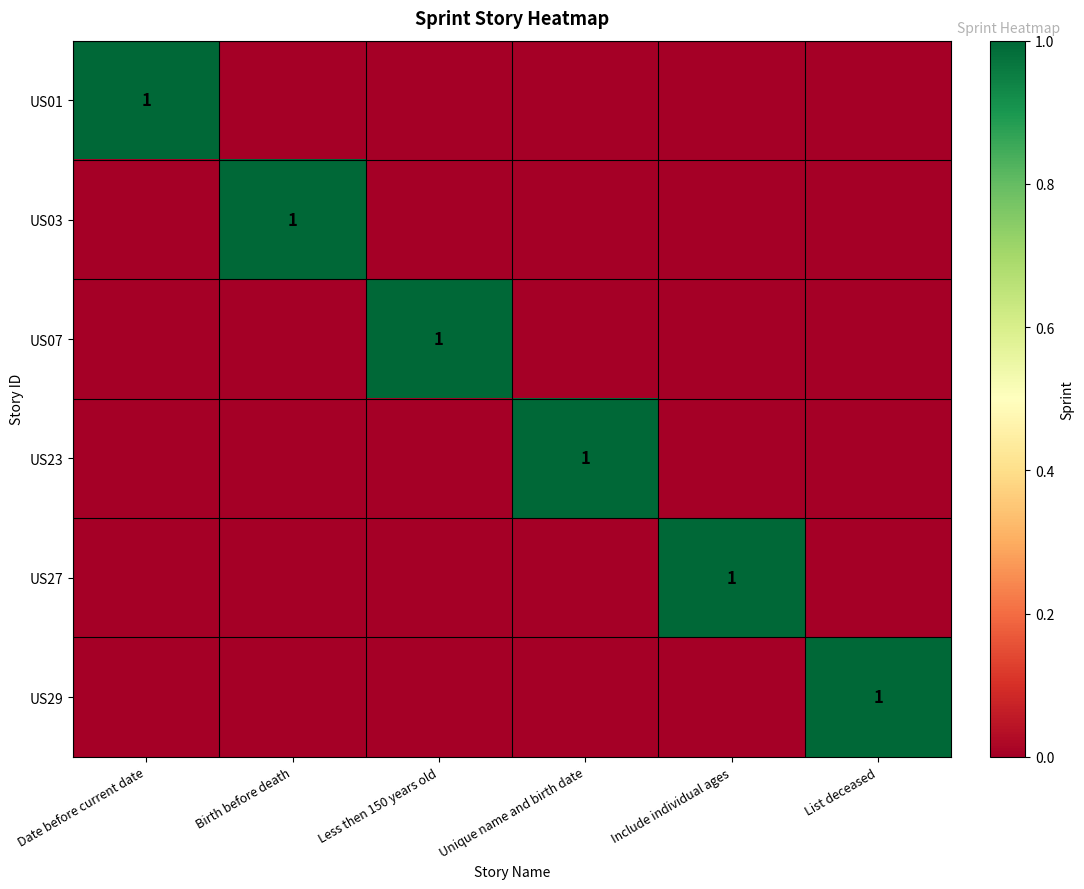

True or false: US27 has a value of 2 at Include individual ages.

False